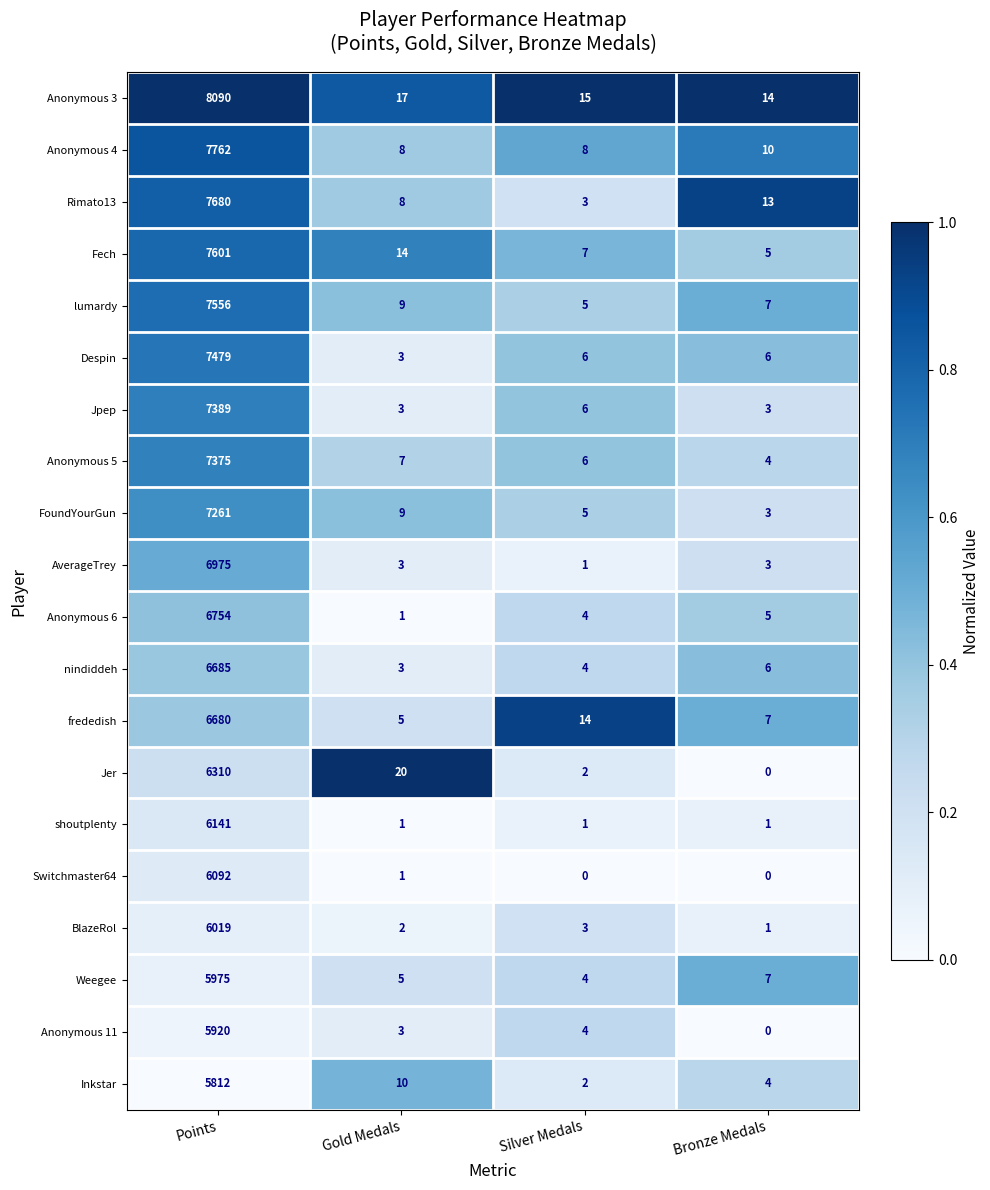

What is the difference between the BlazeRol values at Points and Bronze Medals?

6018